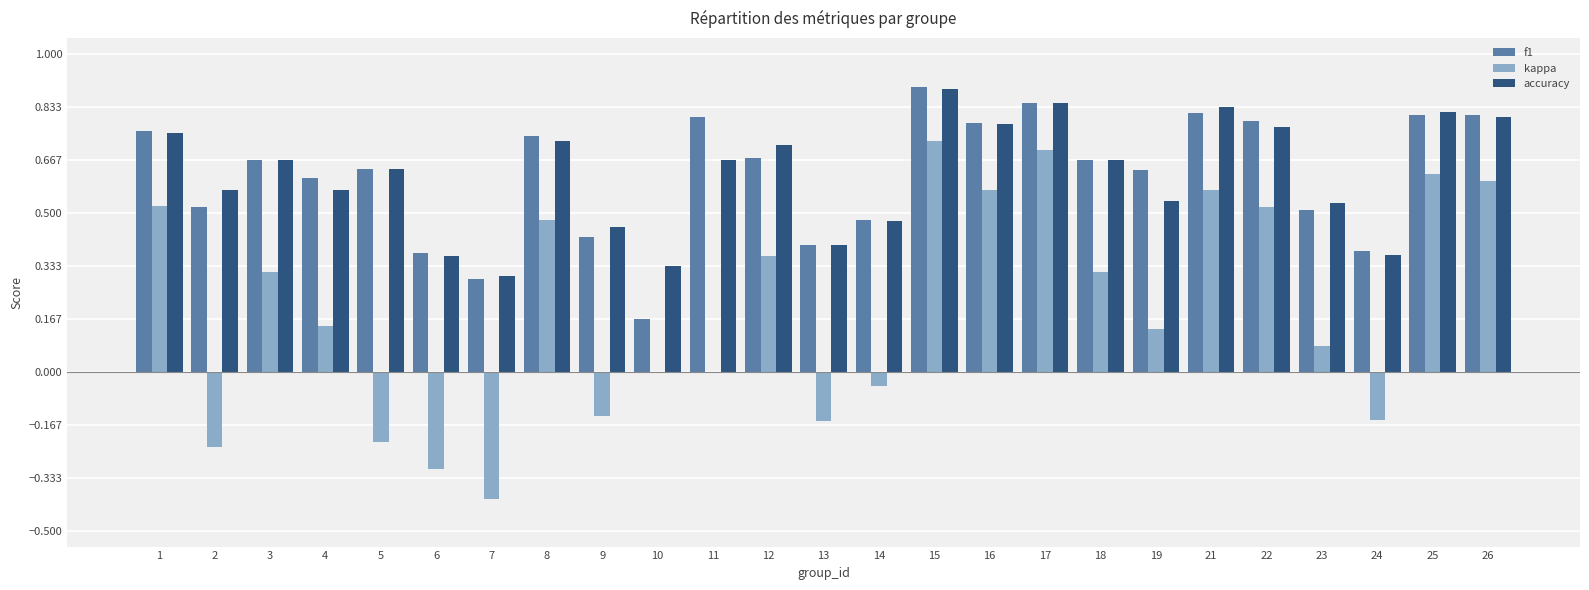

What is the sum of the accuracy values at 3 and 8?

1.4